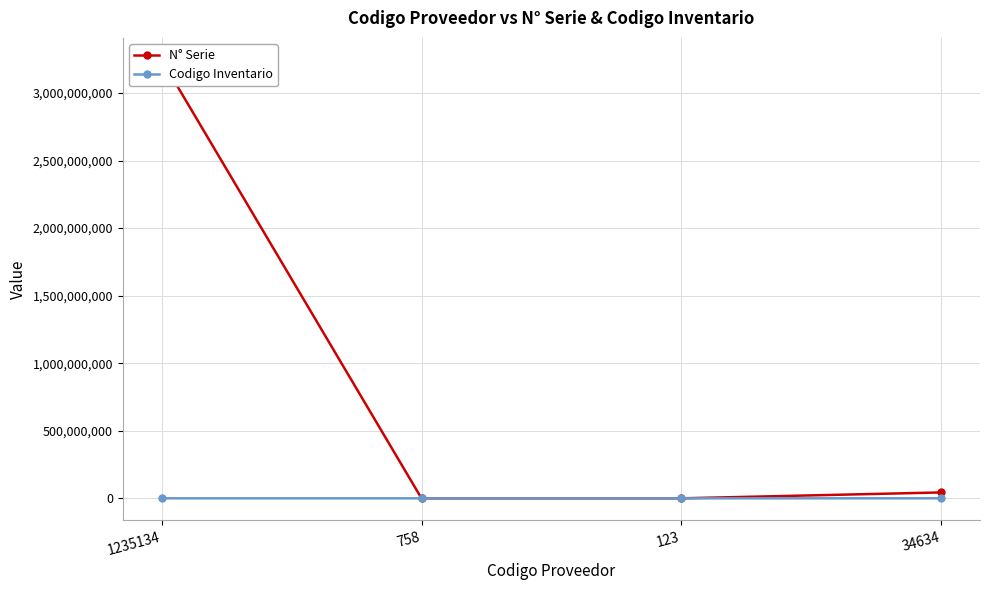

Reading left to right, list all the values displayed in this chart.

N° Serie: 1235134=3245234512	758=584	123=123	34634=43625234
Codigo Inventario: 1235134=1234	758=1	123=123	34634=142365